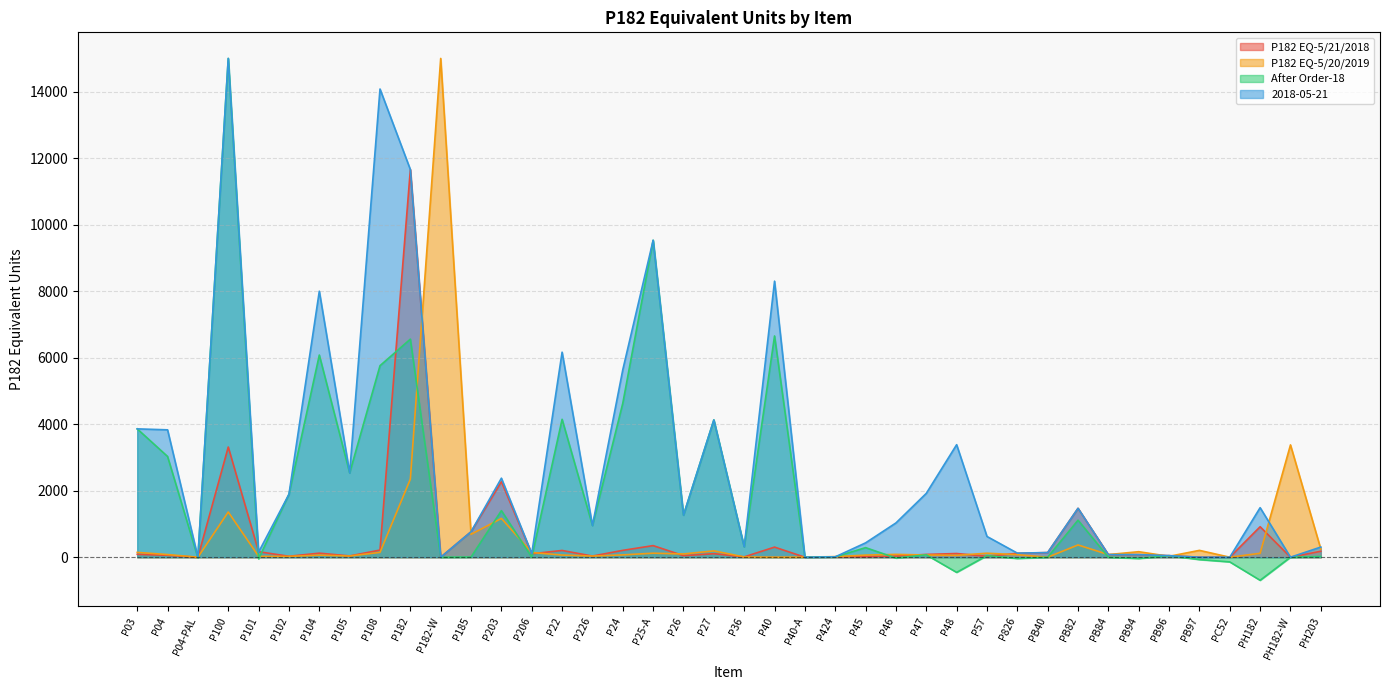

Is it true that P182 EQ-5/20/2019 equals 2434.3 at P100?

False